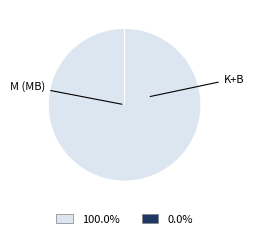

Which category has the biggest portion of the pie?

M